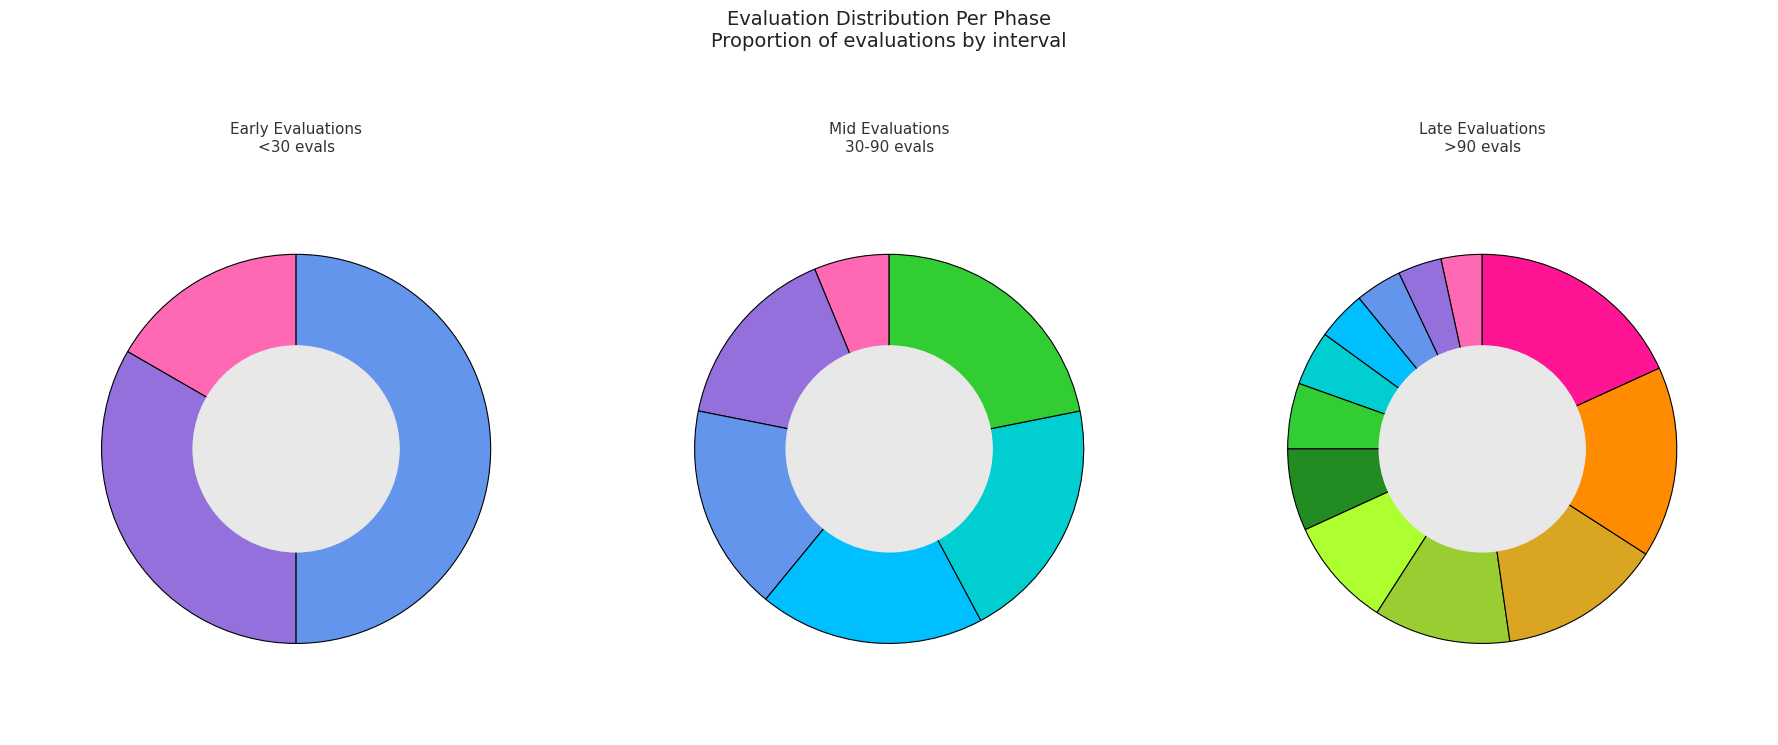

Which slice is the largest?

evals=480